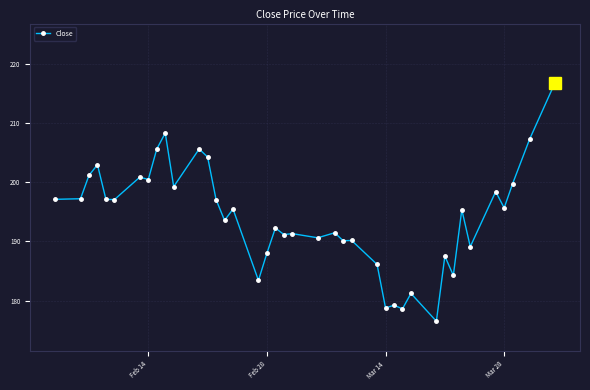

True or false: the data has more than 0 interior local peaks.

True